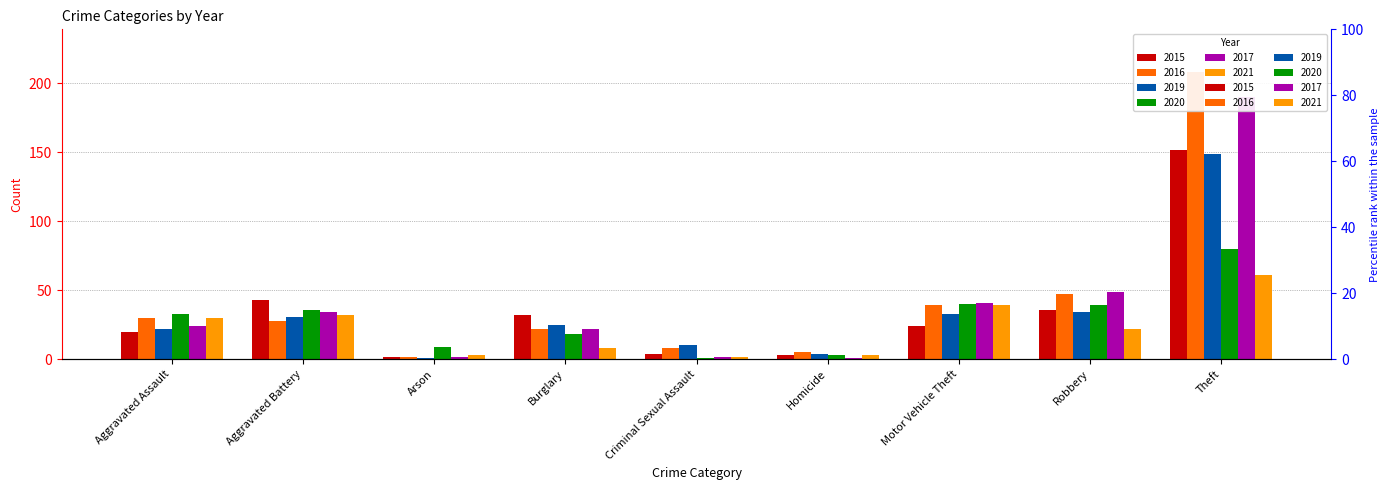

How many values in the 2017 series are below 24?

4